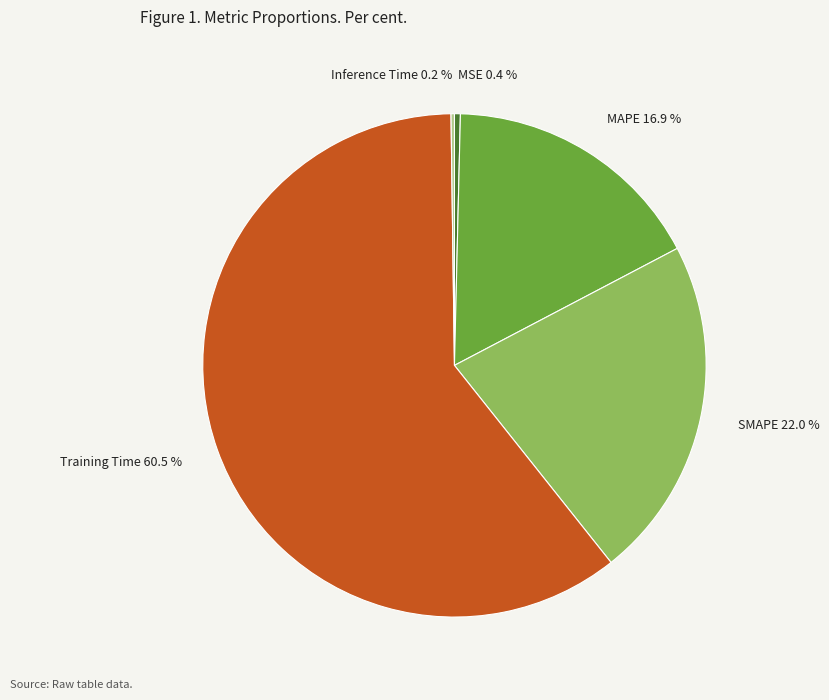

To the nearest percent, what portion does MAPE represent?

17%